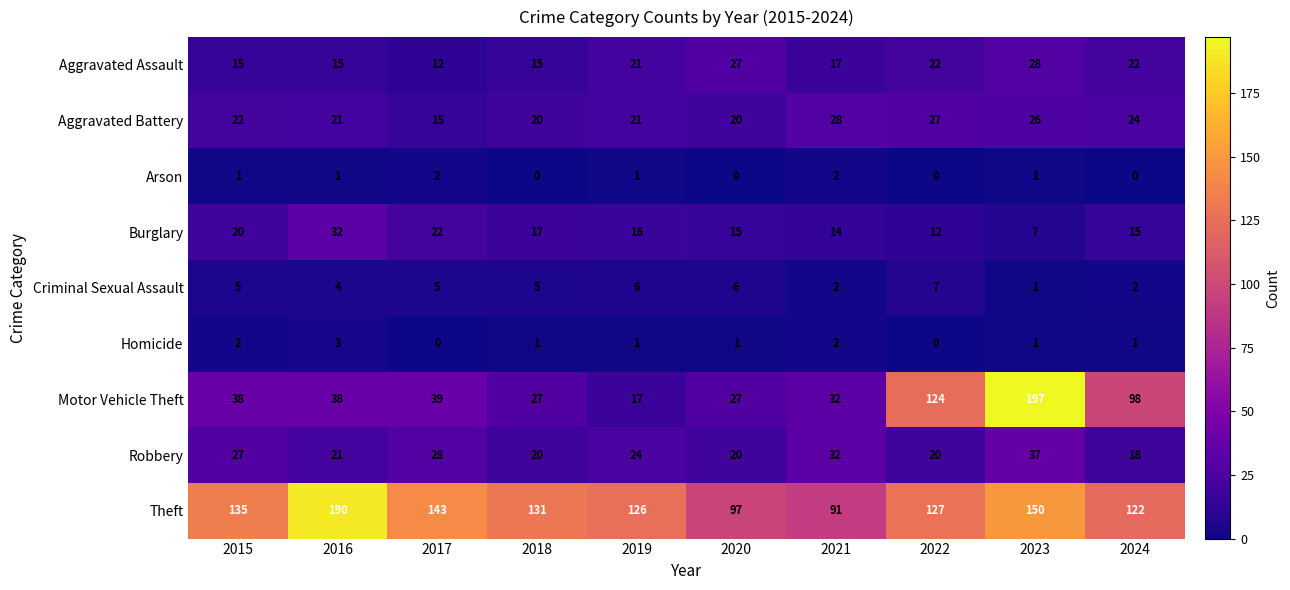

What is the sum of all Aggravated Assault values?

194